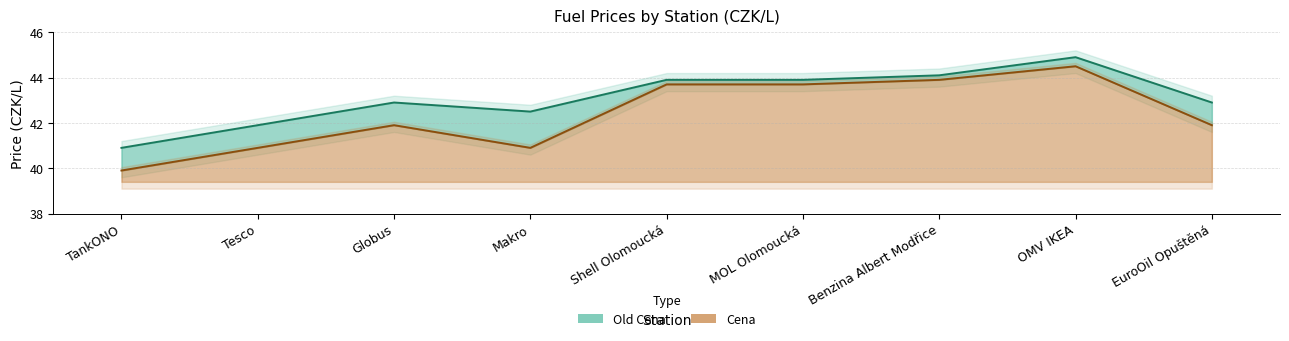

What is the difference between the Old Cena values at MOL Olomoucká and OMV IKEA?

1.0